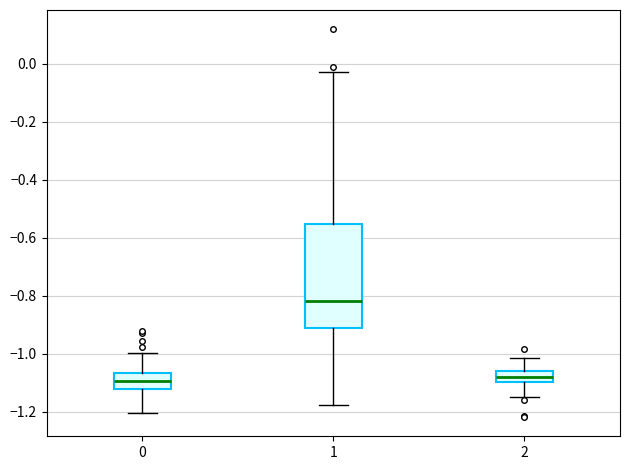

Reading left to right, read every box against the y-axis: the position of its median line, the range the box covers, and the ends of its whiskers. The values are not printed on the chart, so give them approximately, as read against the axis.

0: median -1.10, box -1.12 to -1.06, whiskers -1.20 to -1.00
1: median -0.82, box -0.92 to -0.56, whiskers -1.18 to -0.02
2: median -1.08, box -1.10 to -1.06, whiskers -1.16 to -1.02